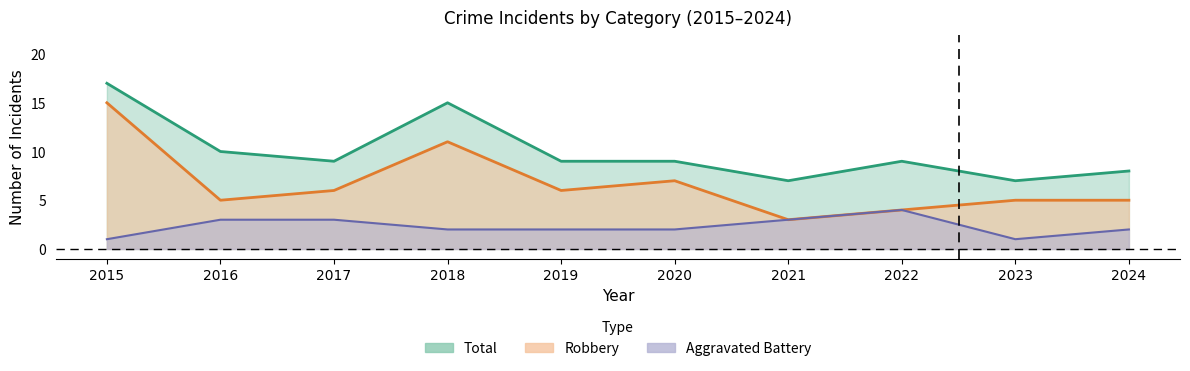

True or false: Robbery has more than 2 interior local peaks.

False